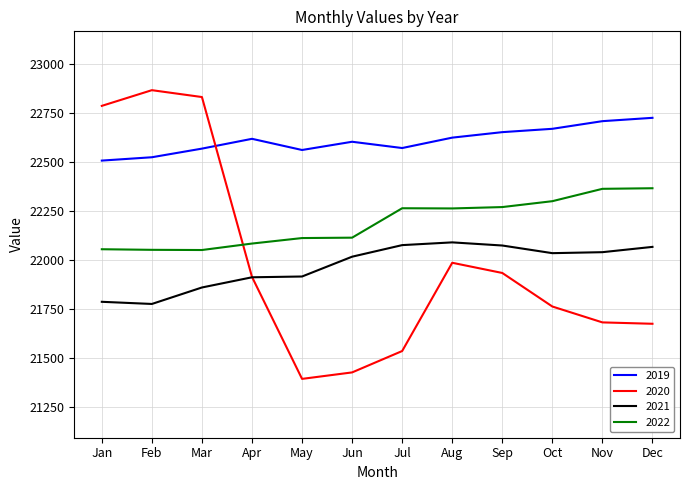

What value does the 2019 series have at Jun?

22604